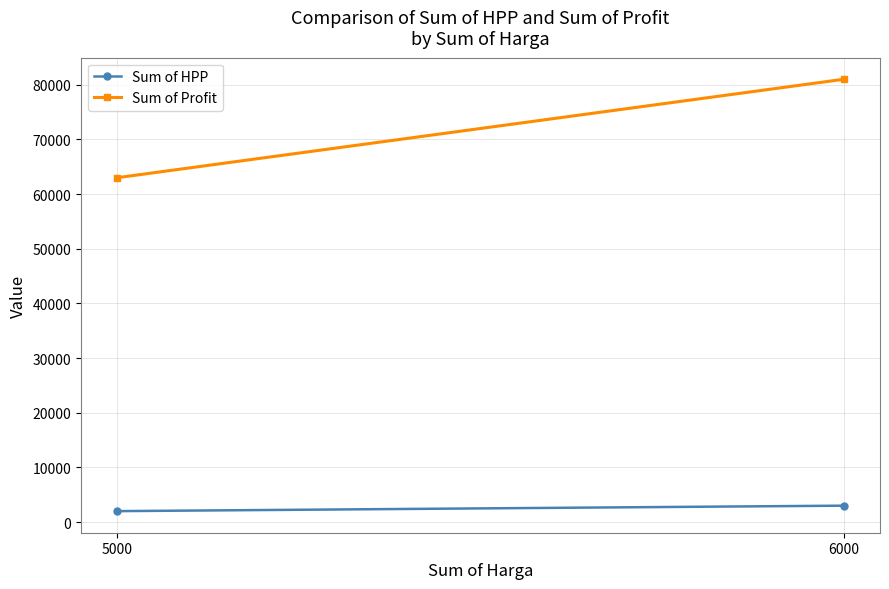

The value of Sum of HPP at 6000 is 809. True or false?

False